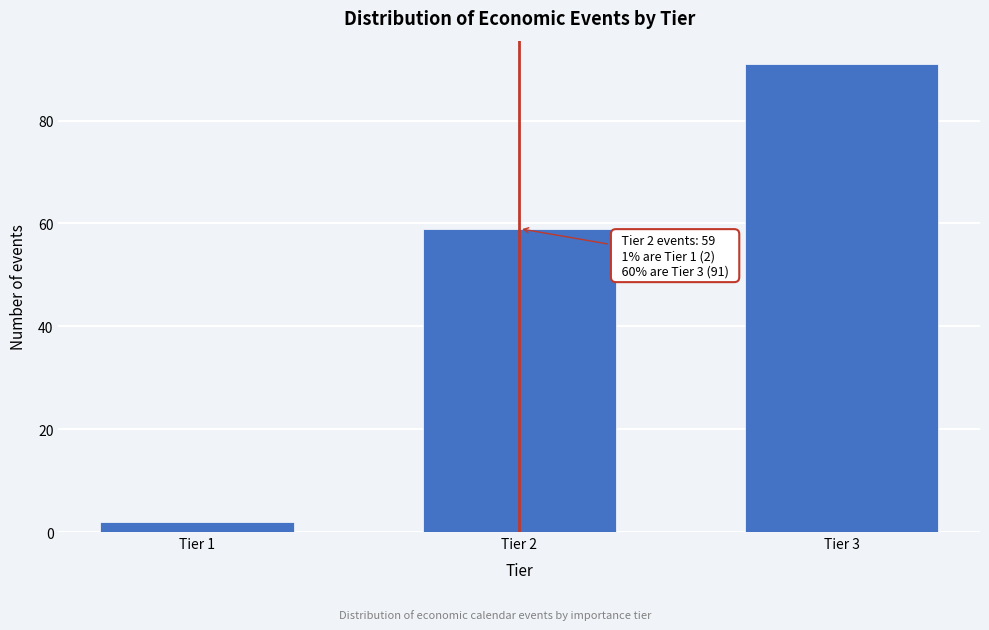

Reading left to right, extract all data points from this chart.

2	59	91